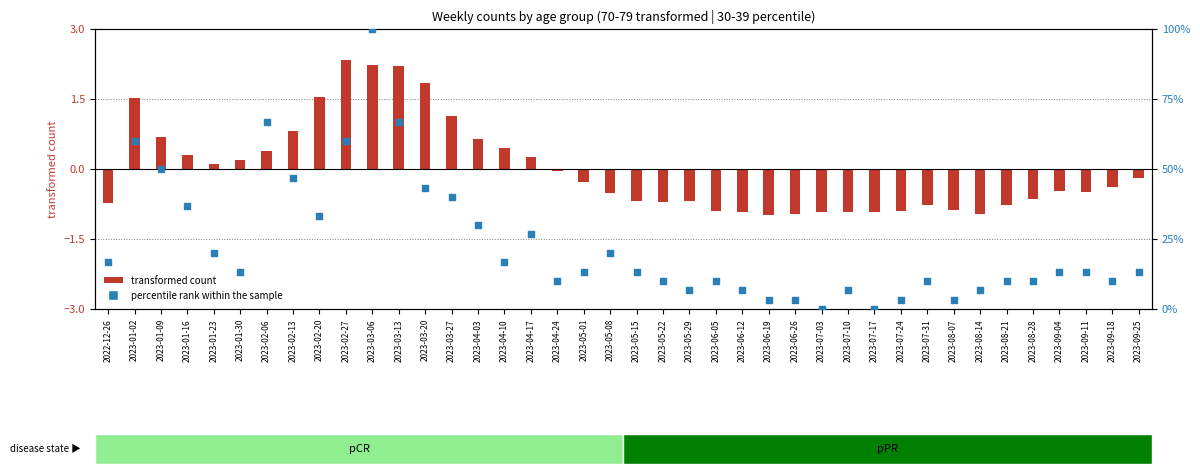

What are all the series names shown in the legend?

transformed count, percentile rank within the sample